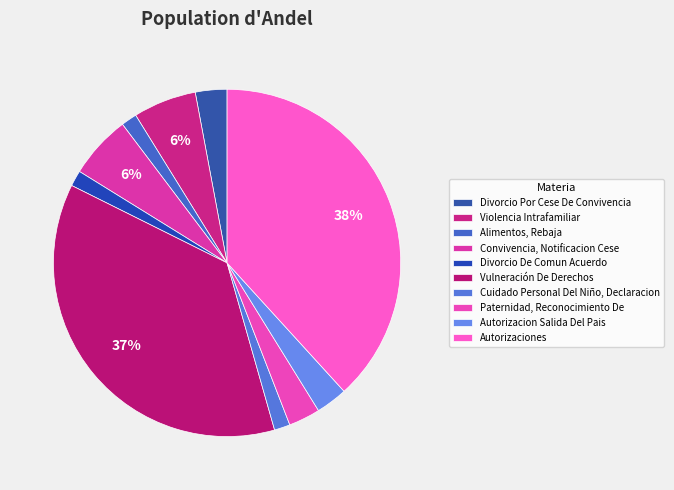

How many segments does this pie chart have?

10